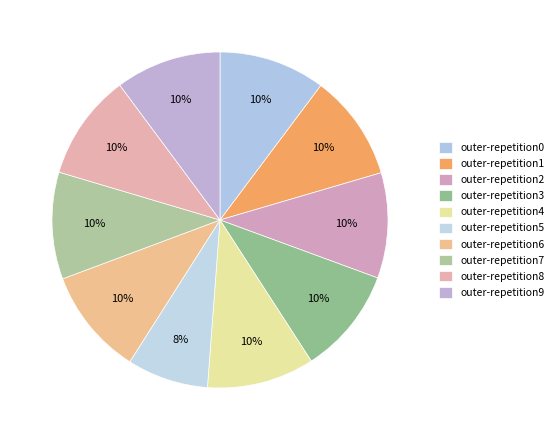

Count the number of slices in the pie.

10